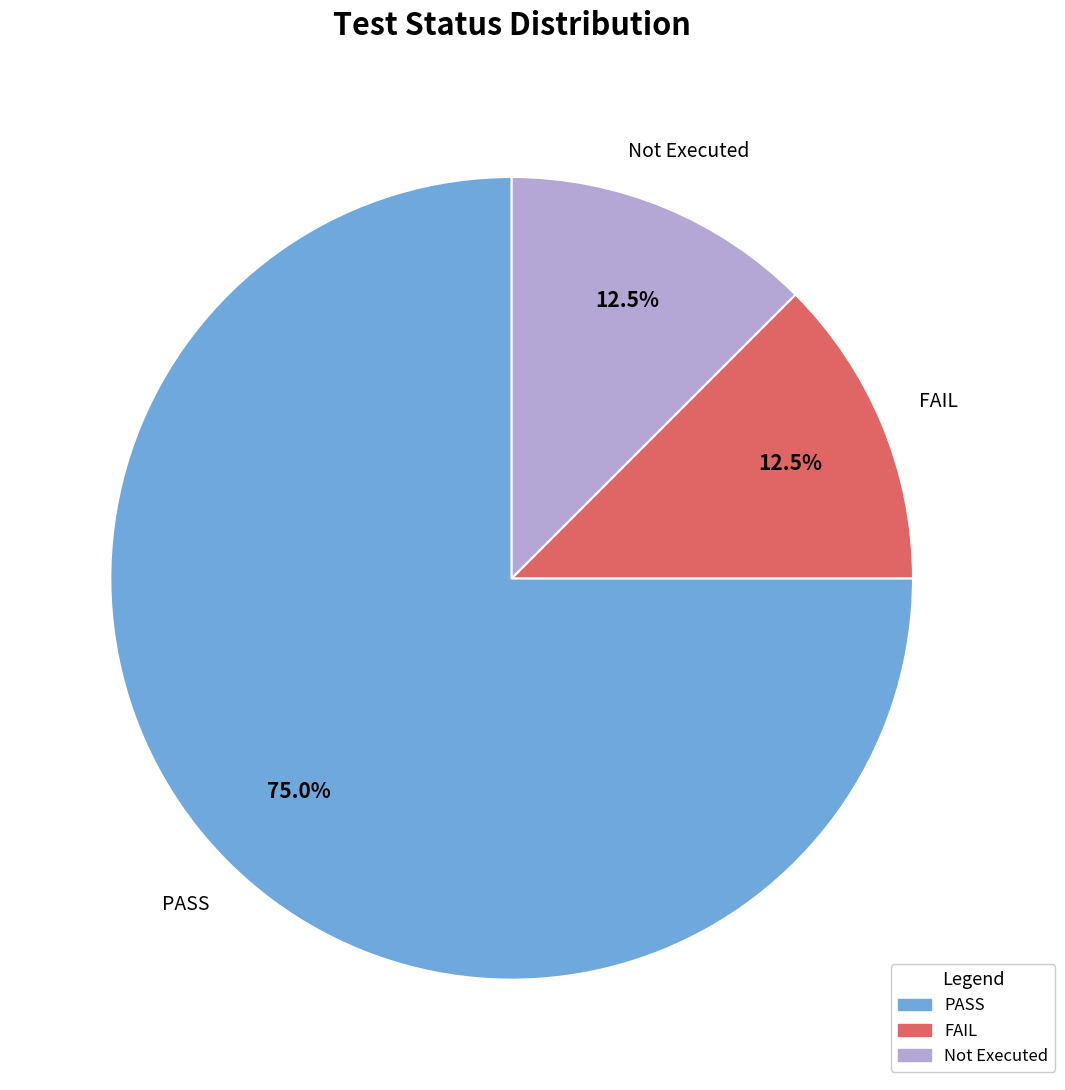

Which has a higher value, FAIL or PASS?

PASS